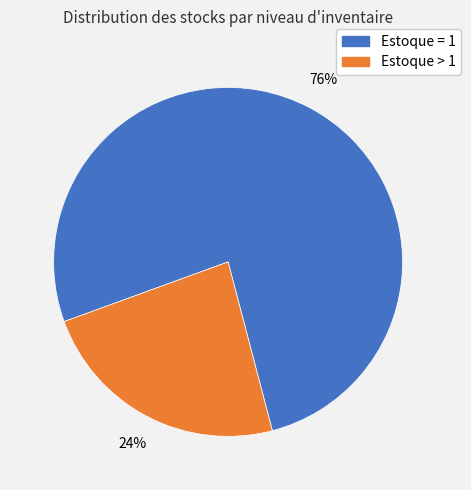

Which has a higher value, Estoque = 1 or Estoque > 1?

Estoque = 1